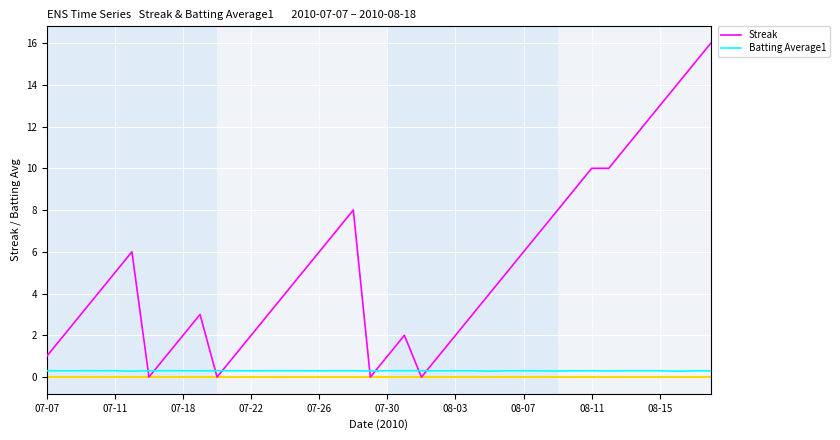

Rank the series by their maximum value, from lowest to highest.

Batting Average1, Streak